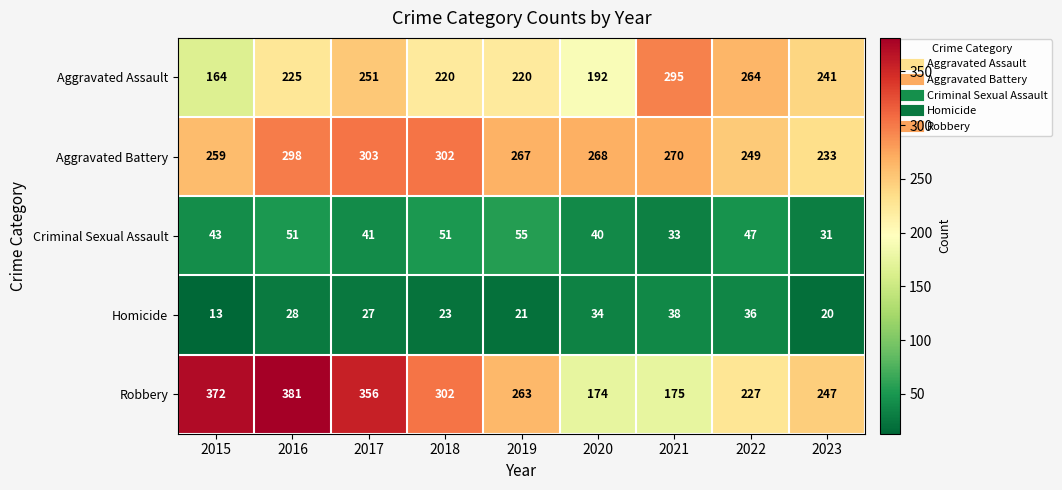

At which label is Criminal Sexual Assault closest to 43?

2015